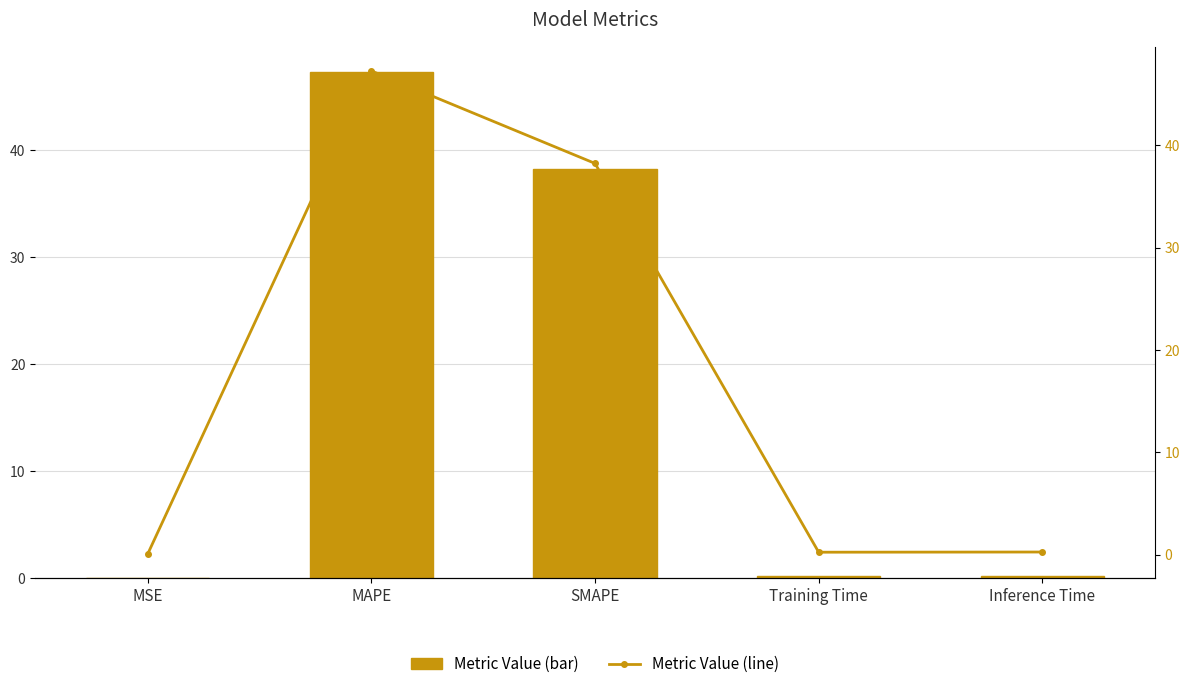

Is it true that col_1 equals 62.9 at MAPE?

False